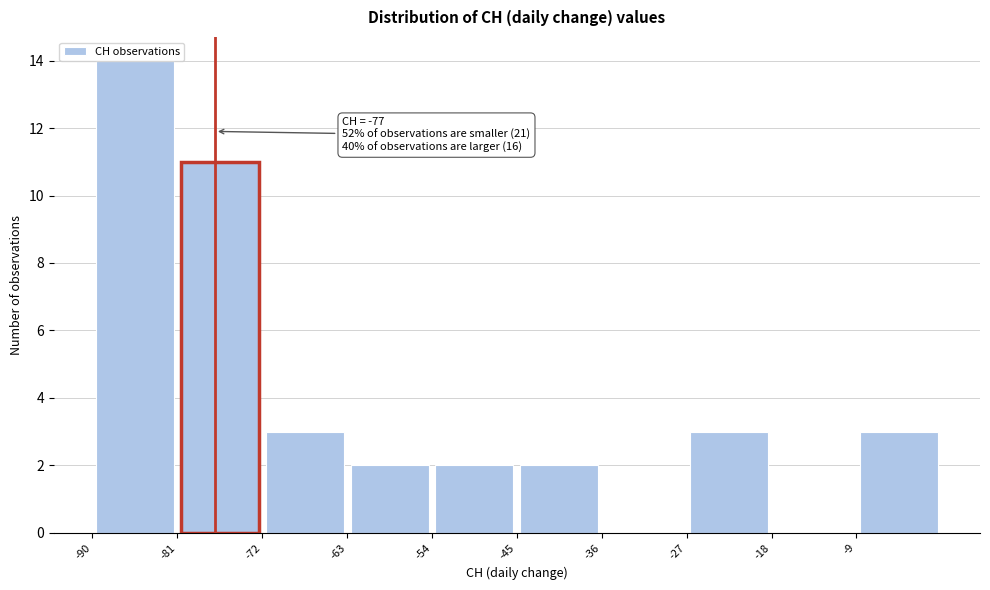

Which range on the x-axis has the tallest bar?

-90 to -81